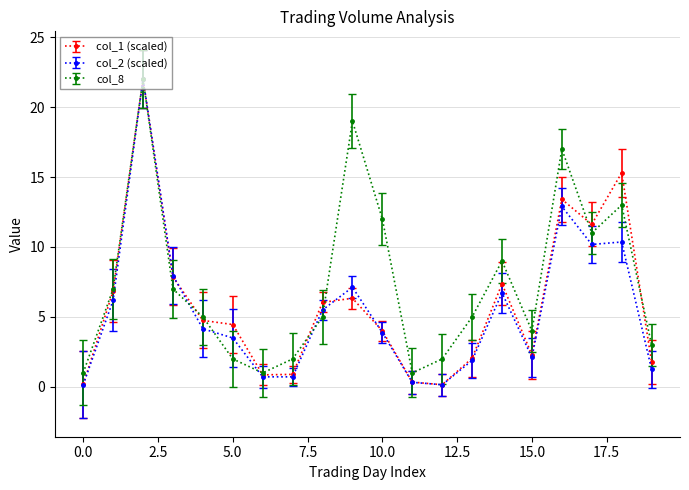

True or false: col_1 (scaled) has more than 1 points higher than both neighbors.

True